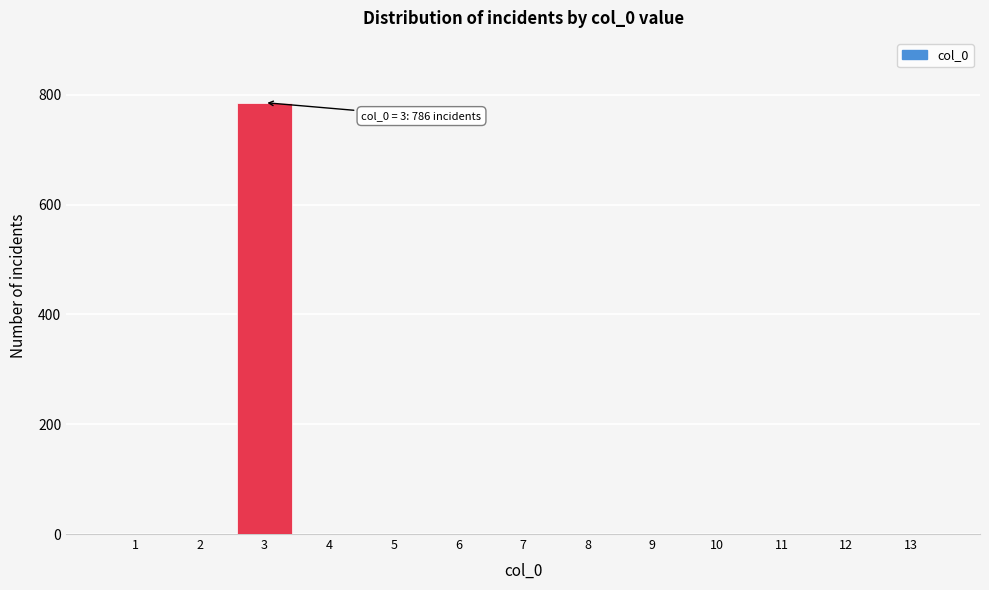

Reading right to left, extract all data points from this chart.

13=0	12=0	11=0	10=0	9=0	8=0	7=0	6=0	5=0	4=0	3=786	2=0	1=0